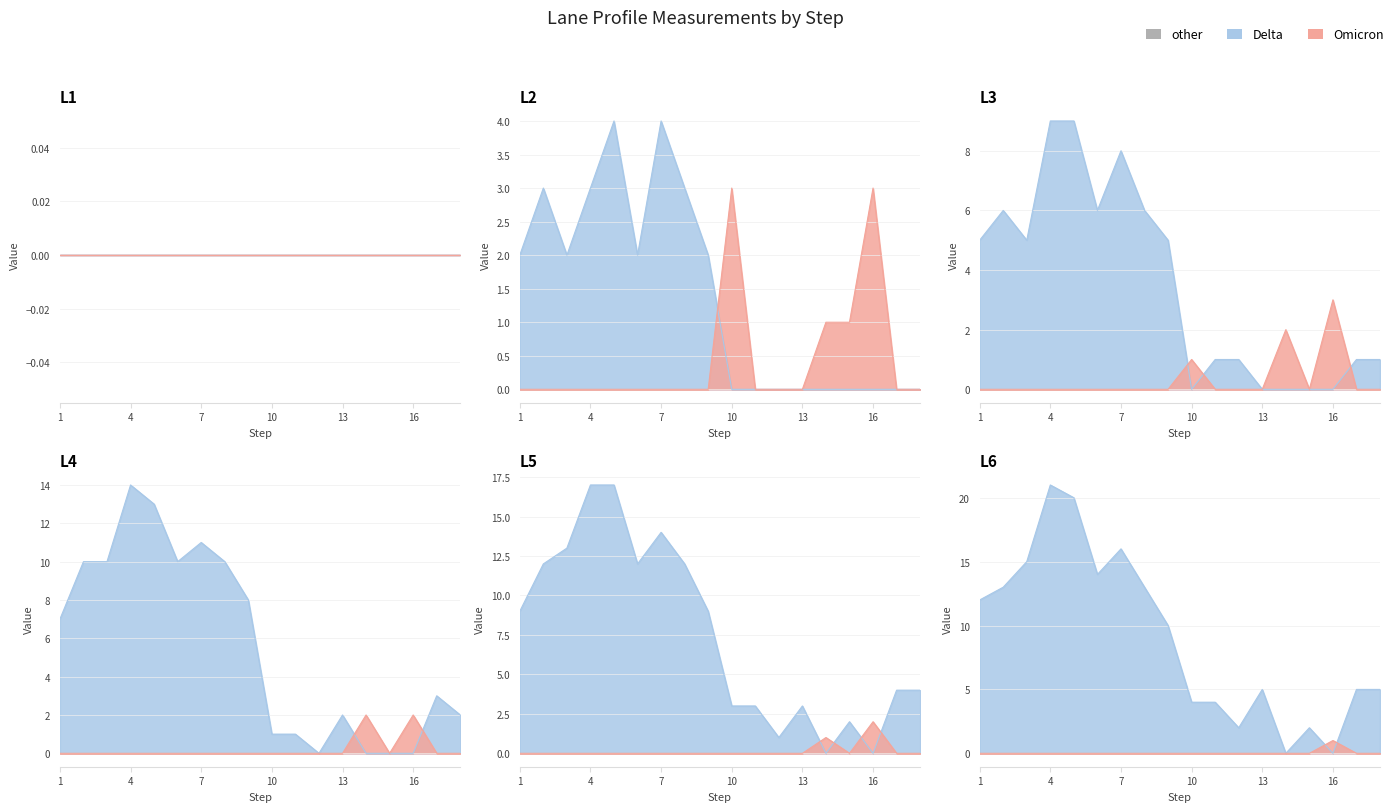

Which series has the widest spread of values?

L6